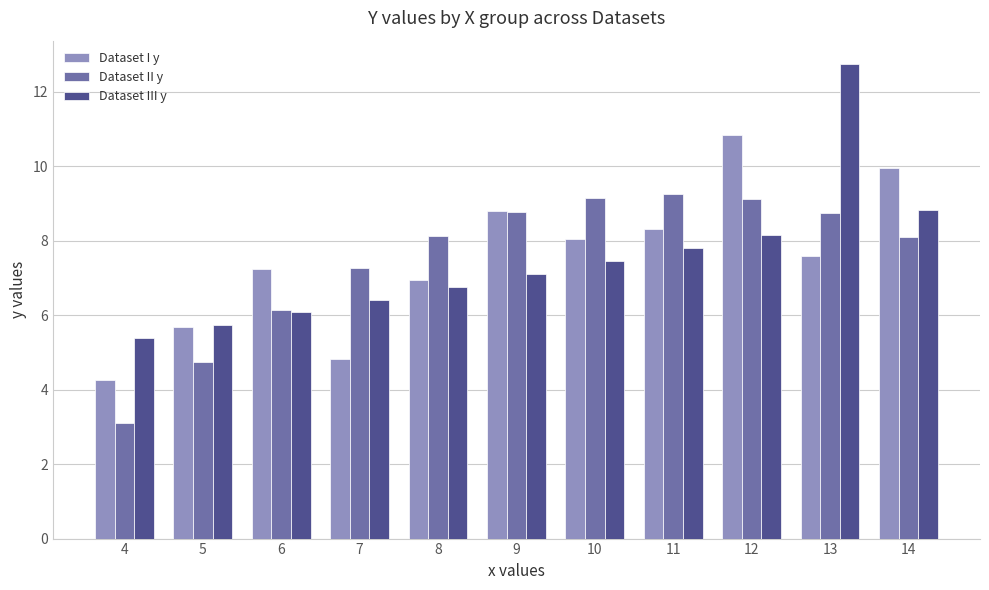

What is the value of the Dataset III y bar at the 4th from the left?

6.4